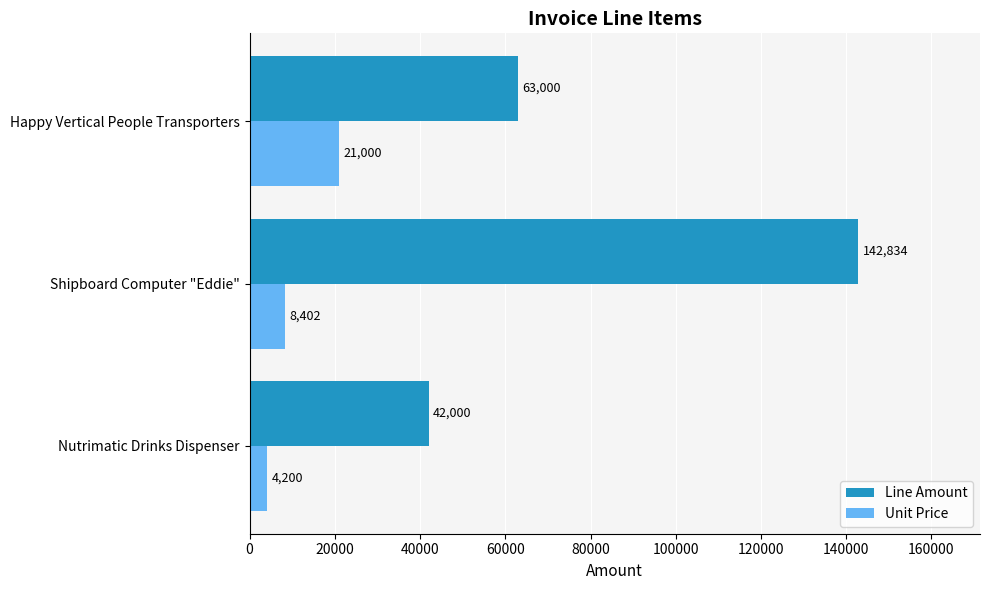

Which series has the largest range (max minus min)?

Line Amount